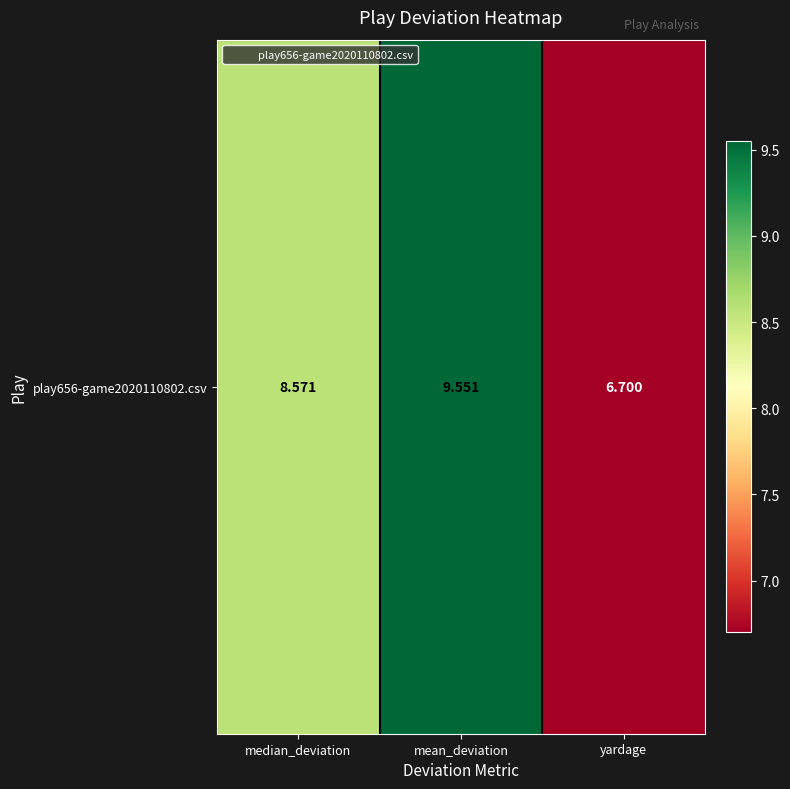

Between yardage and mean_deviation, which is larger?

mean_deviation